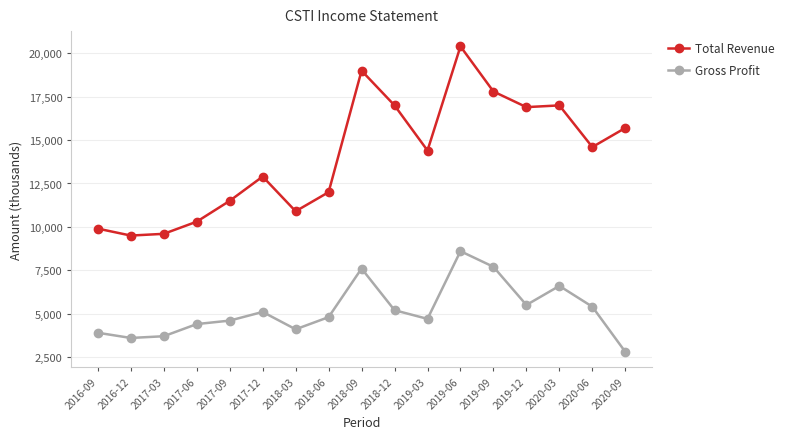

What is the difference between the second highest and second lowest values in the Gross Profit series?

4100